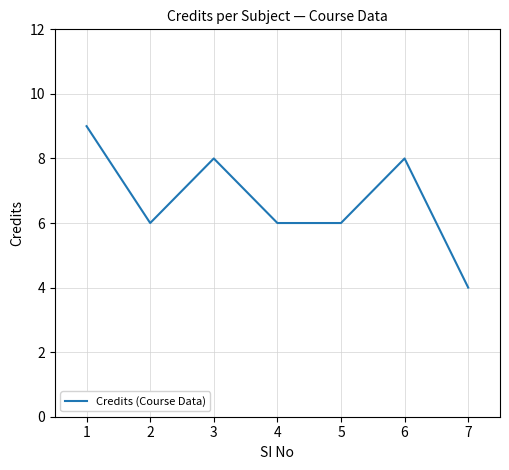

At which label does the data first exceed 6?

1